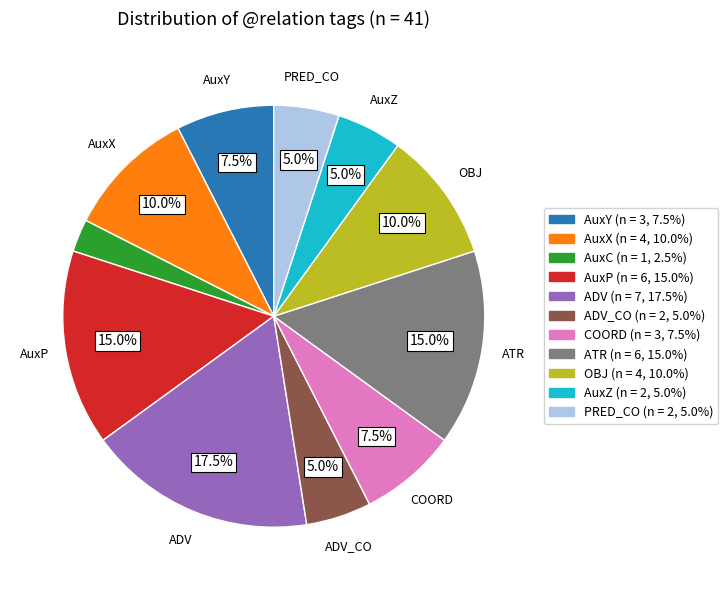

Does any single category account for the majority?

No